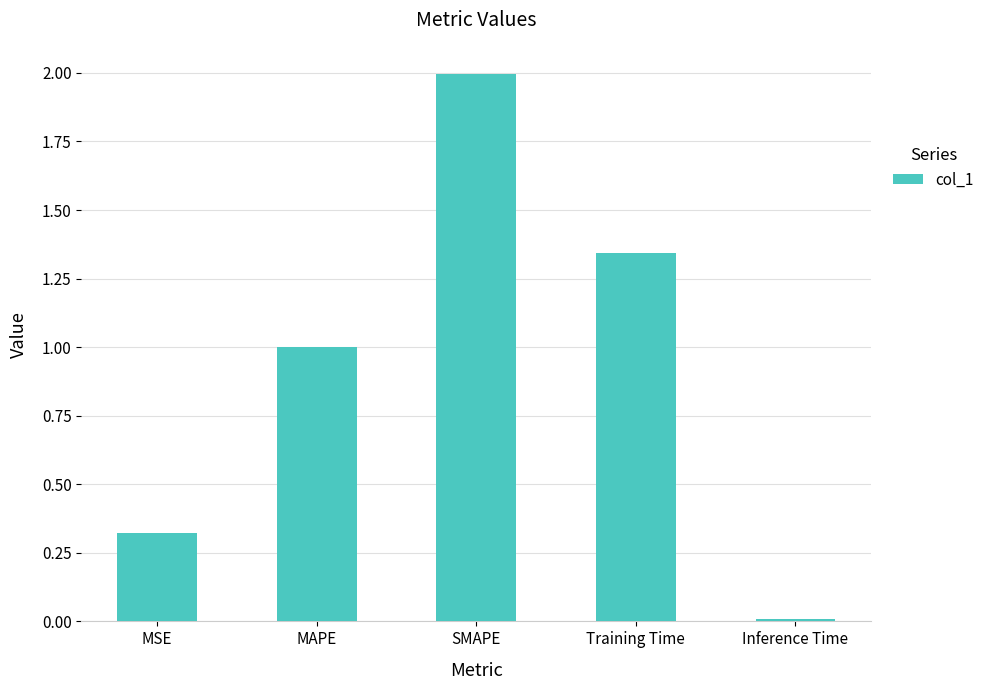

Rank the categories by value from highest to lowest.

SMAPE, Training Time, MAPE, MSE, Inference Time